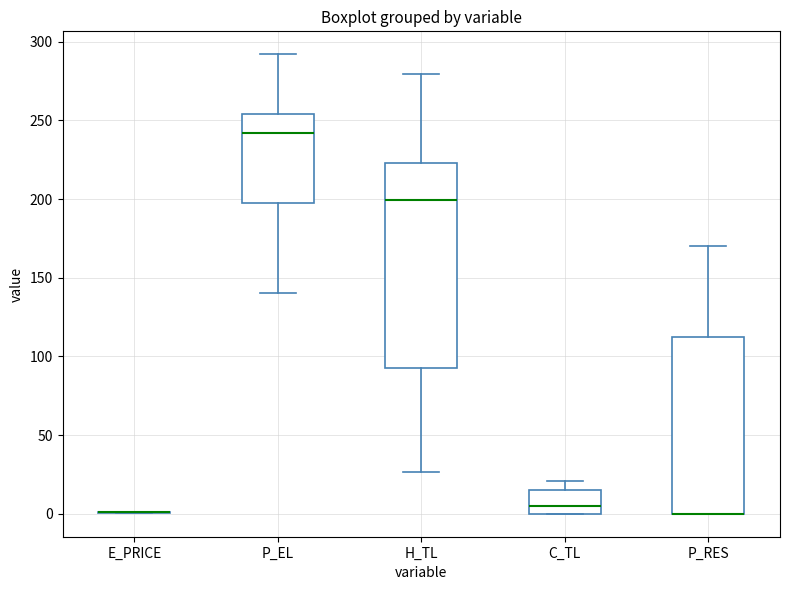

Where is the upper edge of the box for P_EL on the y-axis? The values are not printed on the chart, so give them approximately, as read against the axis.

255